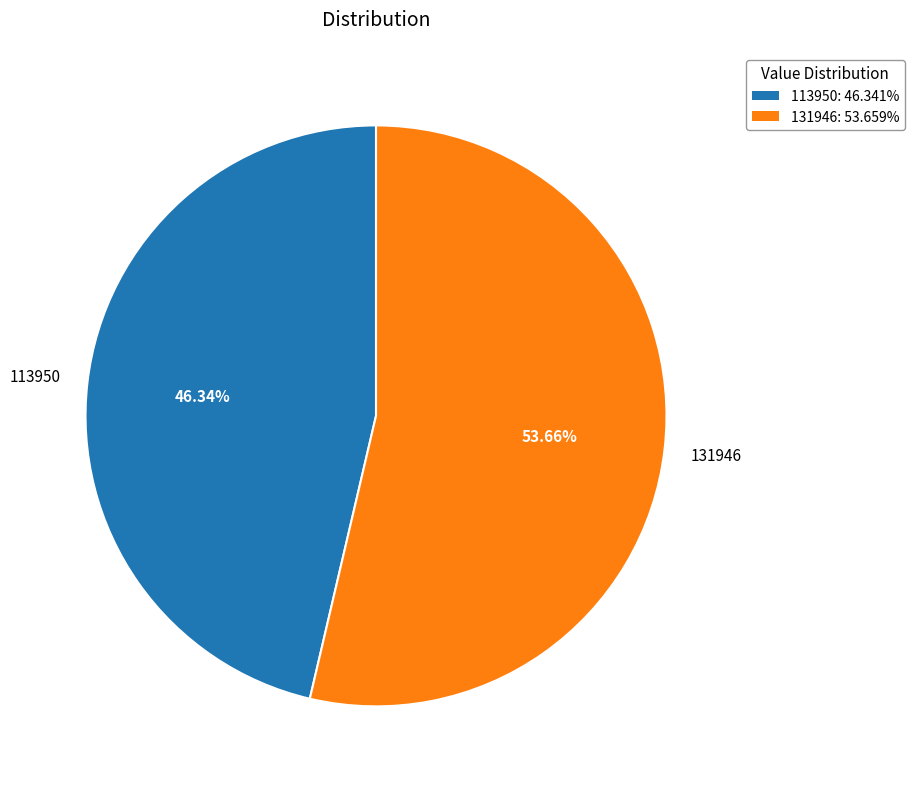

Rank the categories by value from highest to lowest.

131946, 113950